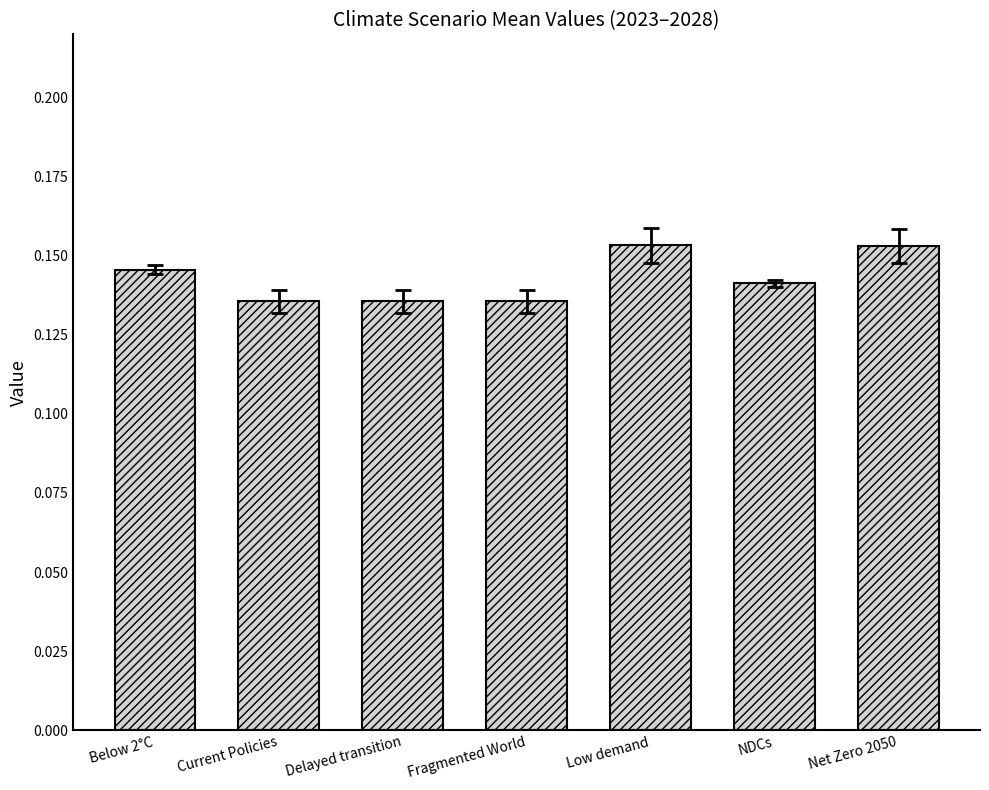

What is the sum of the values at Fragmented World and Below 2°C?

0.3